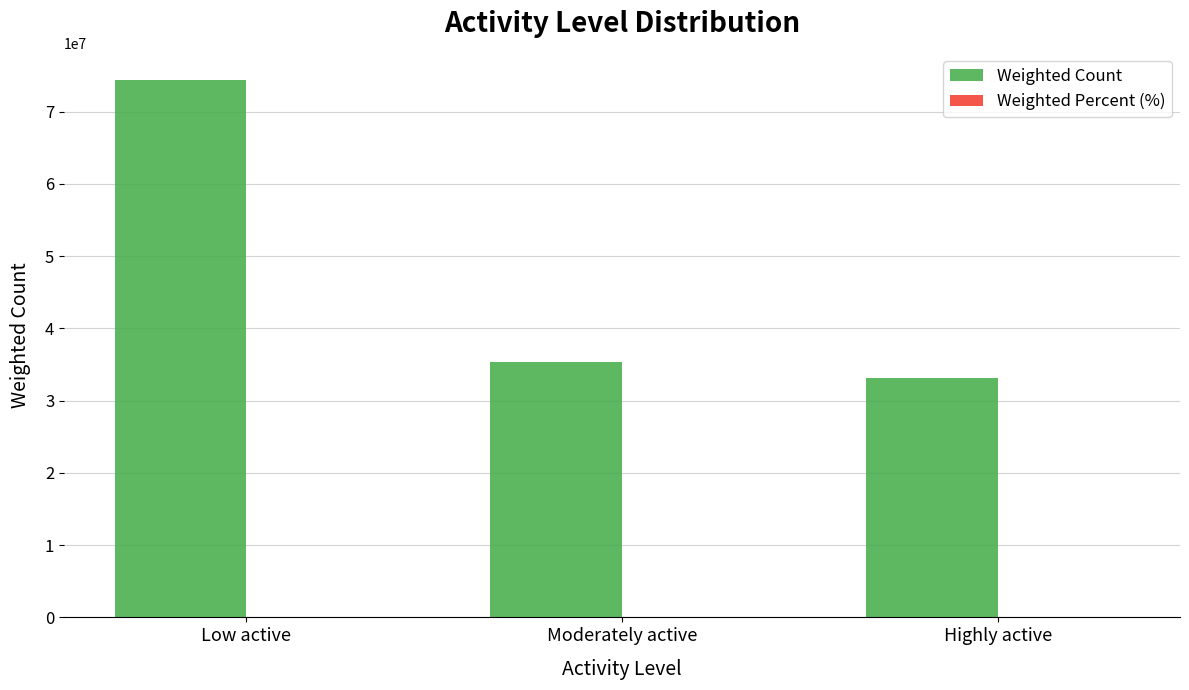

At which category is the sum across all series the highest?

Low active